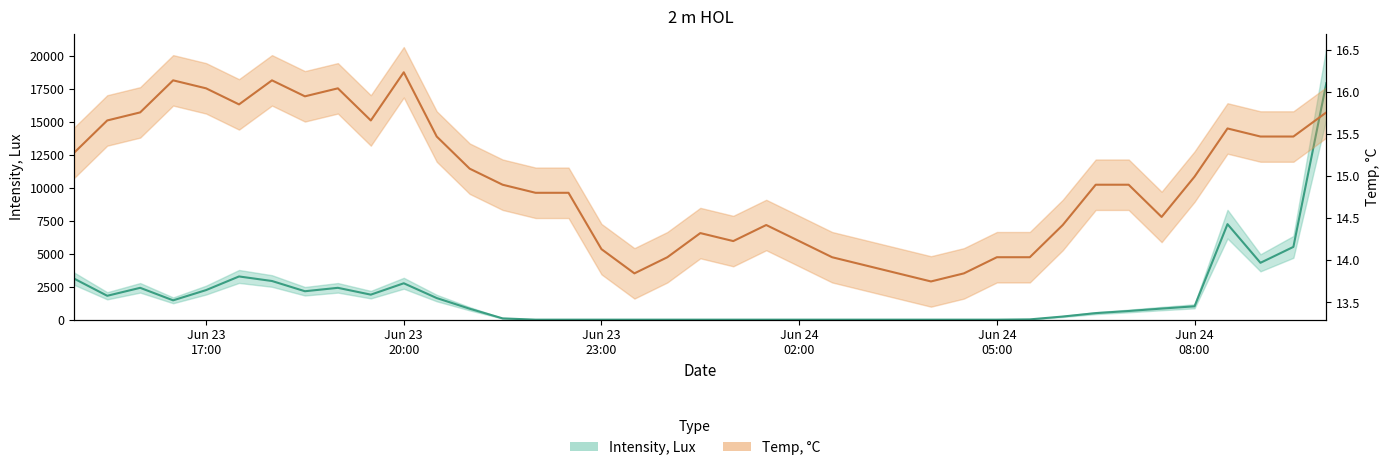

At which category is the sum across all series the highest?

06/24/20 10:00